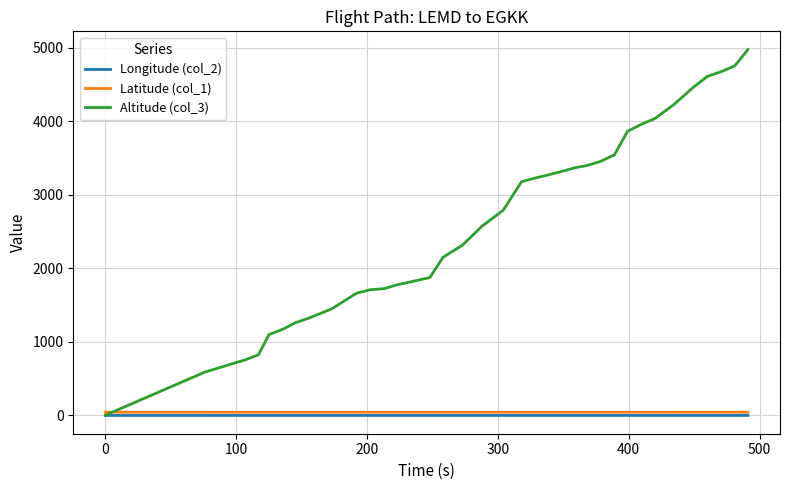

Which series has the largest total across all categories?

Altitude (col_3)